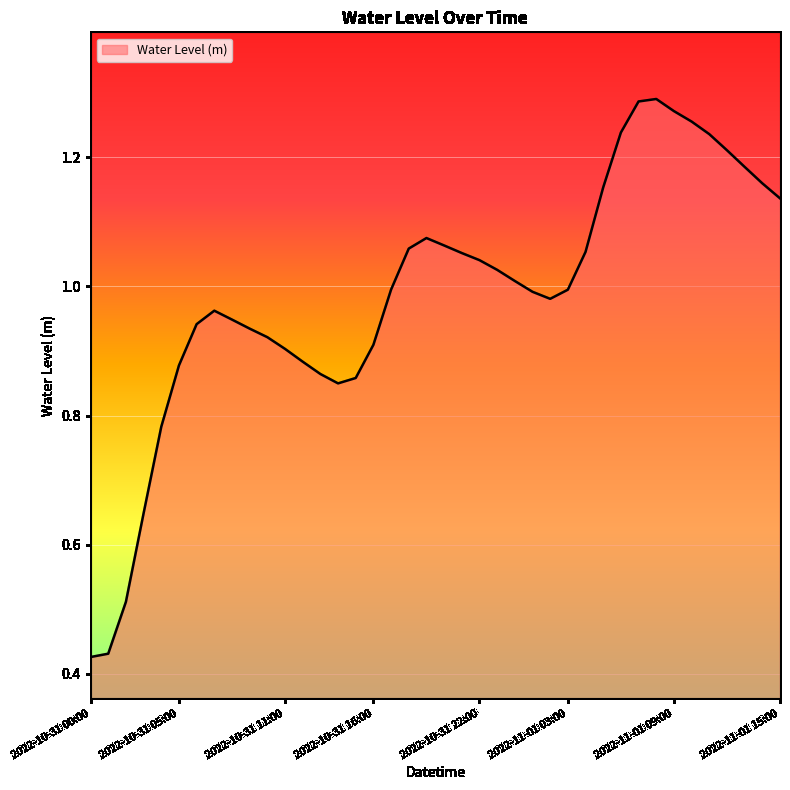

Reading right to left, what are all the values shown in this chart?

1.1	1.2	1.2	1.2	1.2	1.3	1.3	1.3	1.3	1.2	1.2	1.1	1.0	1.0	1.0	1.0	1.0	1.0	1.1	1.1	1.1	1.1	1.0	0.9	0.9	0.8	0.9	0.9	0.9	0.9	0.9	0.9	1.0	0.9	0.9	0.8	0.6	0.5	0.4	0.4